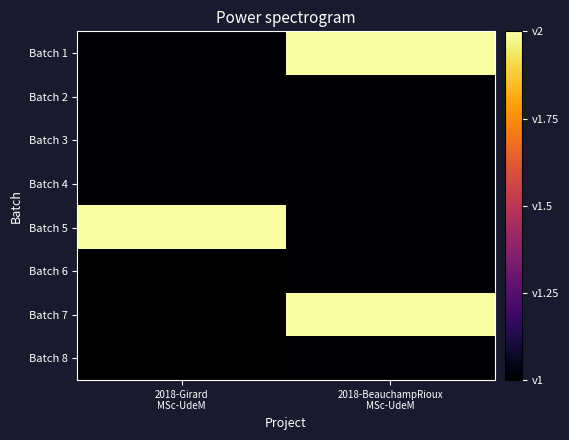

What is the smallest value displayed?

1.0